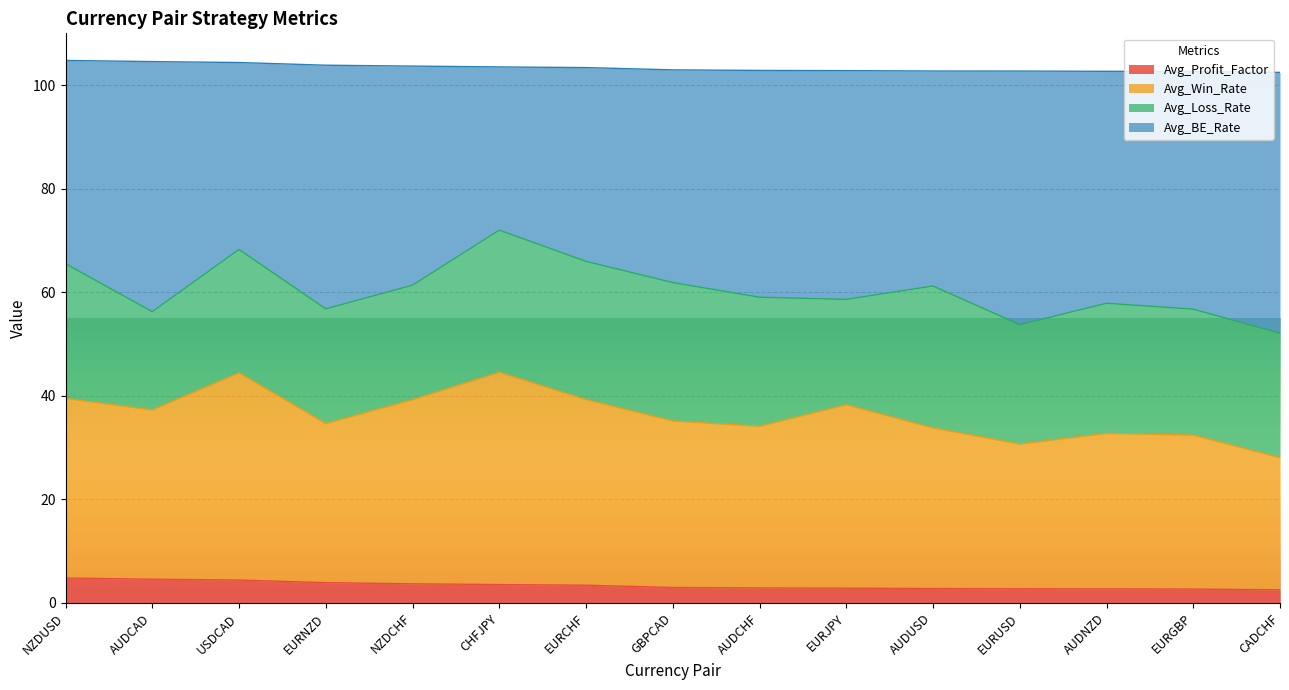

What is the minimum value for Avg_Profit_Factor?

2.5